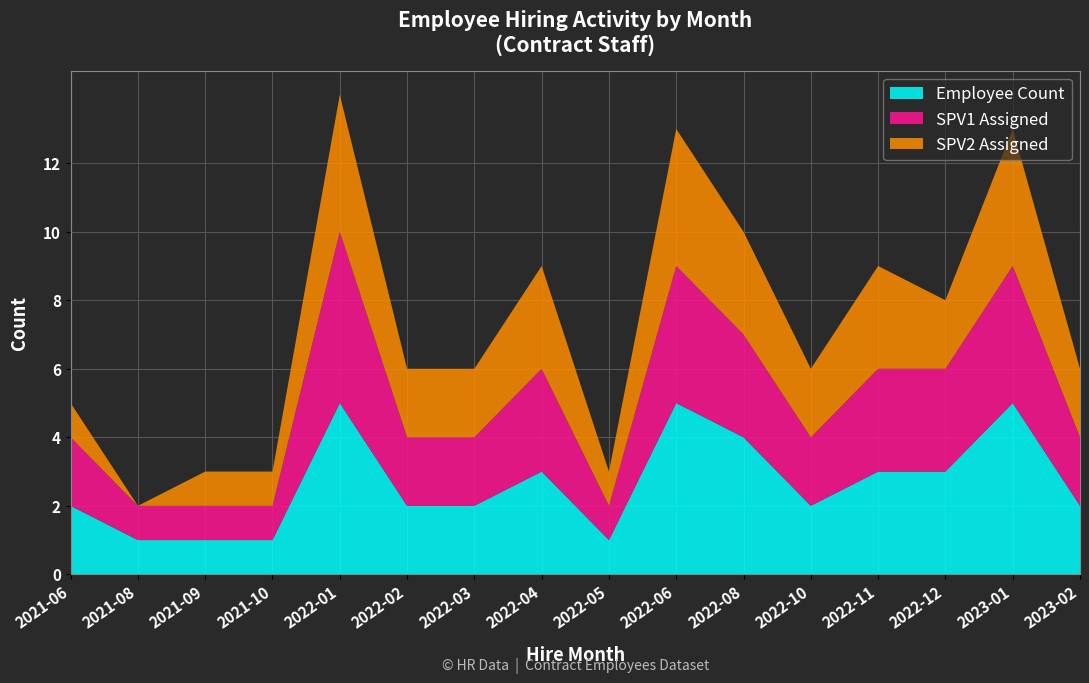

Reading left to right, list all the values displayed in this chart.

Employee Count: 2021-06=2	2021-08=1	2021-09=1	2021-10=1	2022-01=5	2022-02=2	2022-03=2	2022-04=3	2022-05=1	2022-06=5	2022-08=4	2022-10=2	2022-11=3	2022-12=3	2023-01=5	2023-02=2
SPV1 Assigned: 2021-06=2	2021-08=1	2021-09=1	2021-10=1	2022-01=5	2022-02=2	2022-03=2	2022-04=3	2022-05=1	2022-06=4	2022-08=3	2022-10=2	2022-11=3	2022-12=3	2023-01=4	2023-02=2
SPV2 Assigned: 2021-06=1	2021-08=0	2021-09=1	2021-10=1	2022-01=4	2022-02=2	2022-03=2	2022-04=3	2022-05=1	2022-06=4	2022-08=3	2022-10=2	2022-11=3	2022-12=2	2023-01=4	2023-02=2